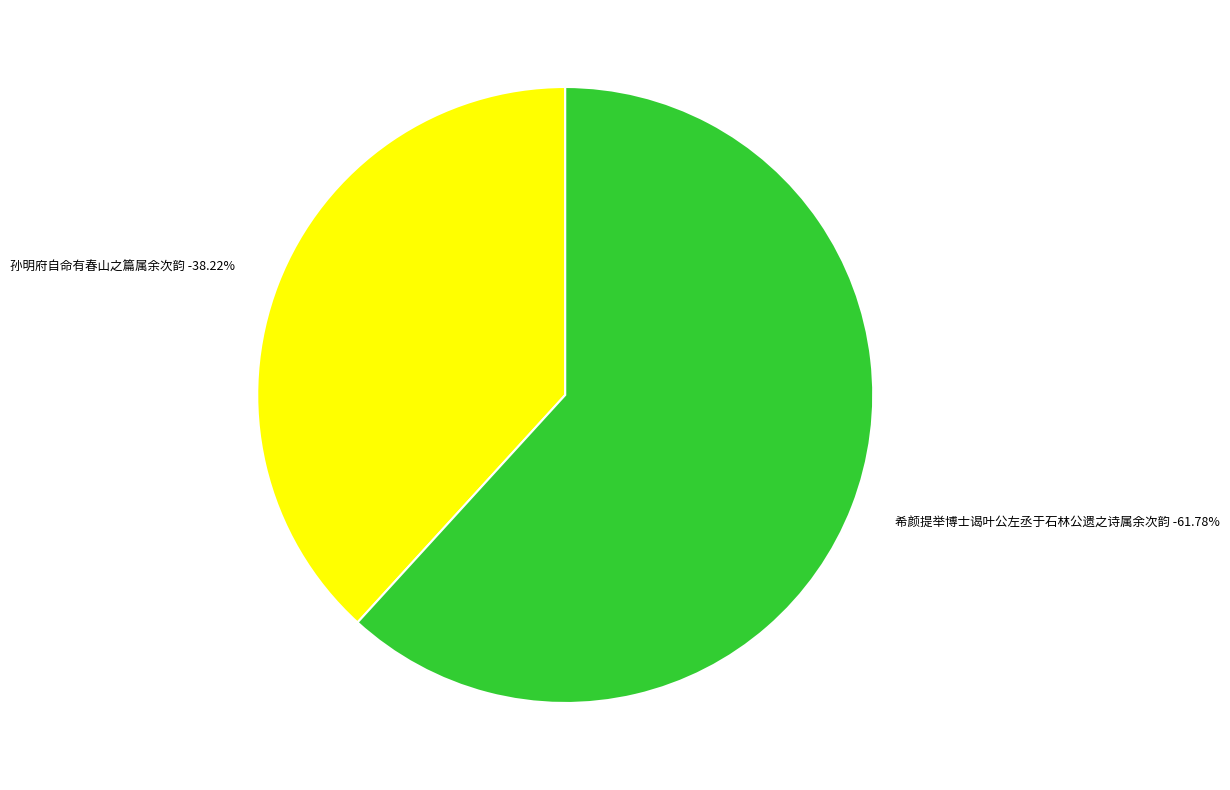

What is the ratio of the value at 希颜提举博士谒叶公左丞于石林公遗之诗属余次韵 to the value at 孙明府自命有春山之篇属余次韵?

1.6